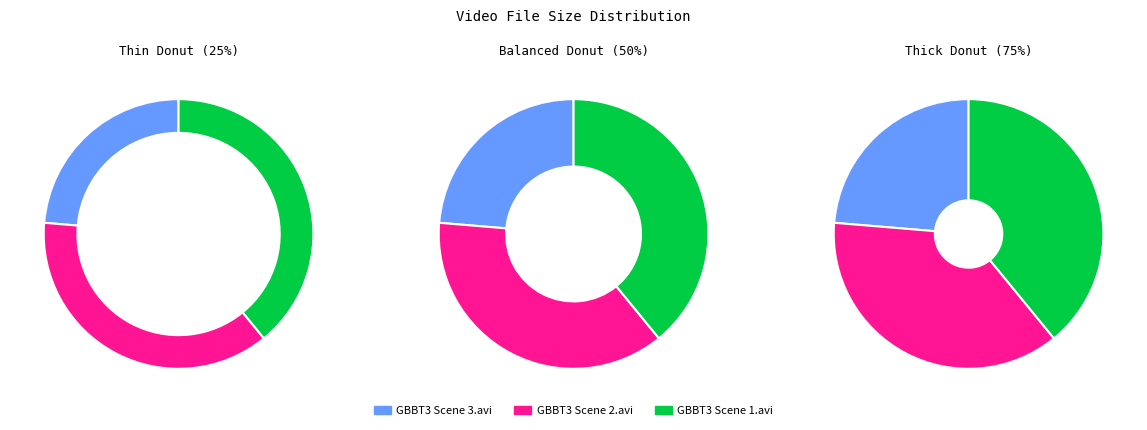

Is there a majority slice in this chart?

No